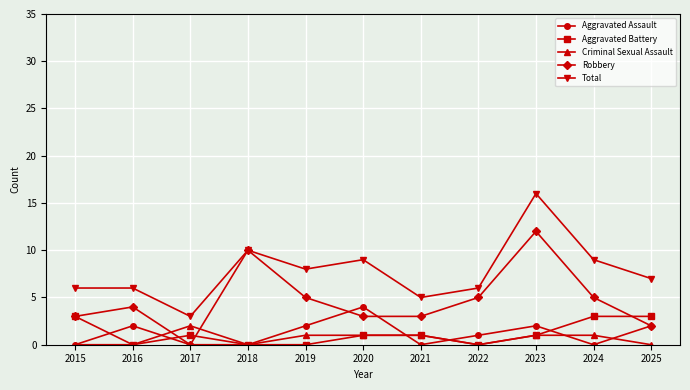

The value of Robbery at 2022 is 5. True or false?

True